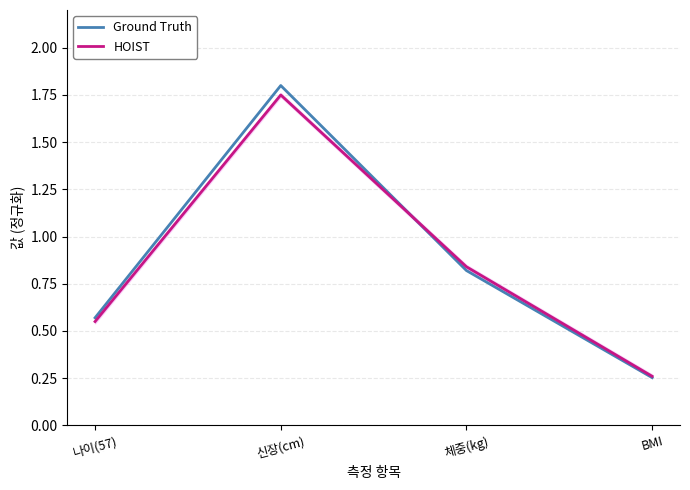

The value of Ground Truth at BMI is 0.3. True or false?

True